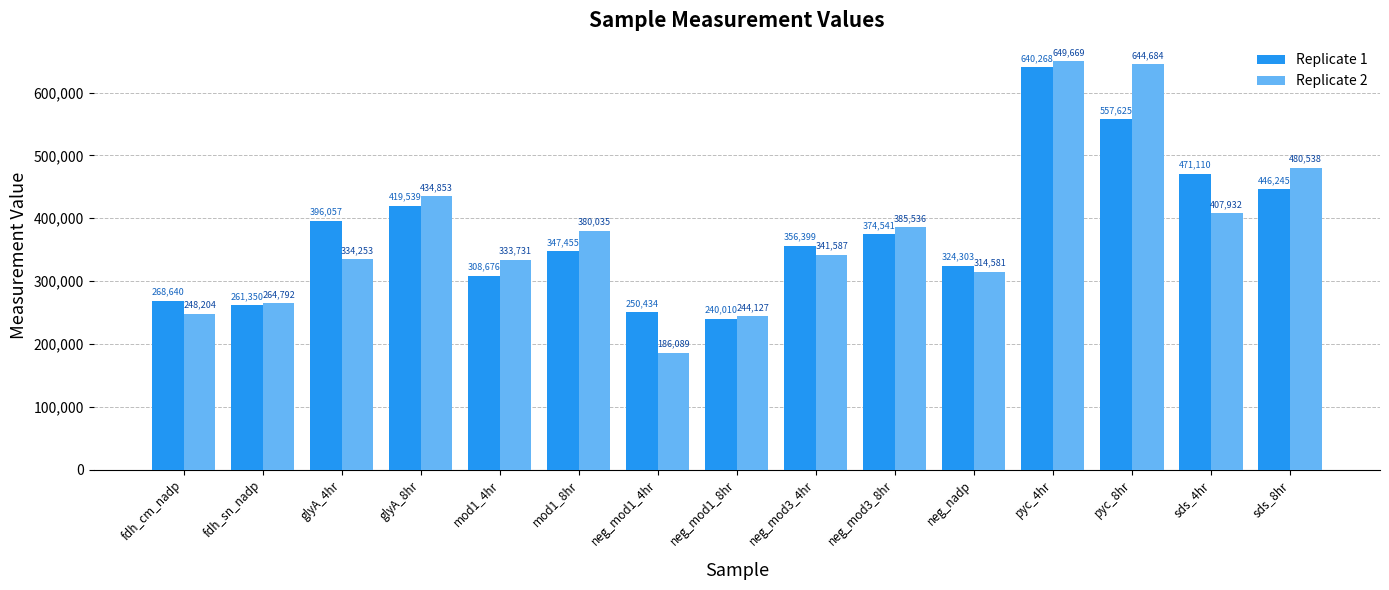

What is the difference between the maximum and minimum values in the Replicate 1 series?

400257.5